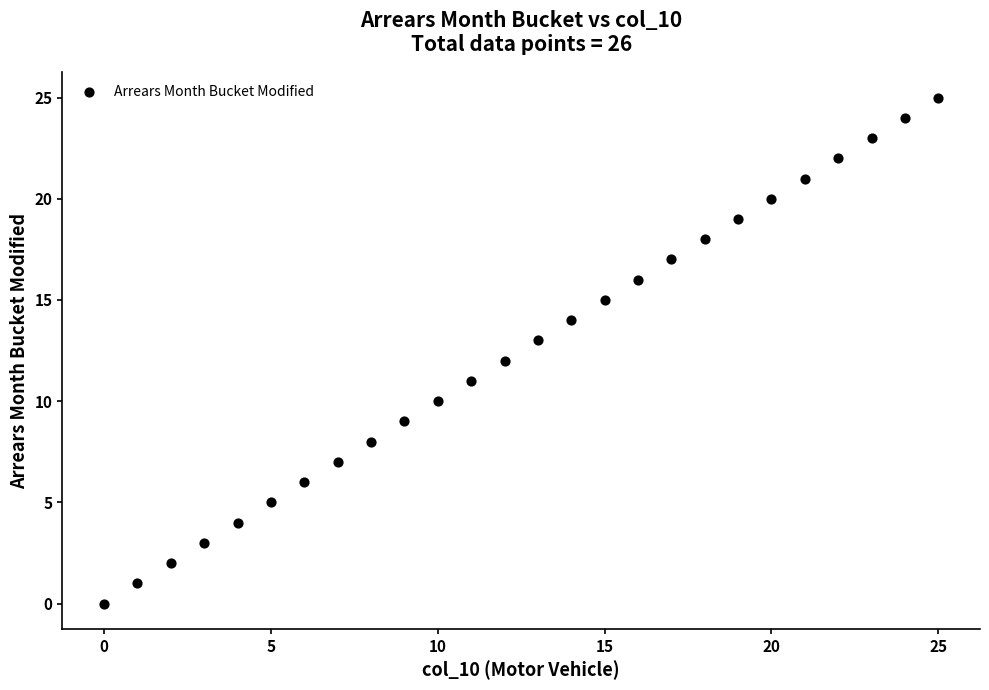

What is the range of Y values (max minus min)?

25